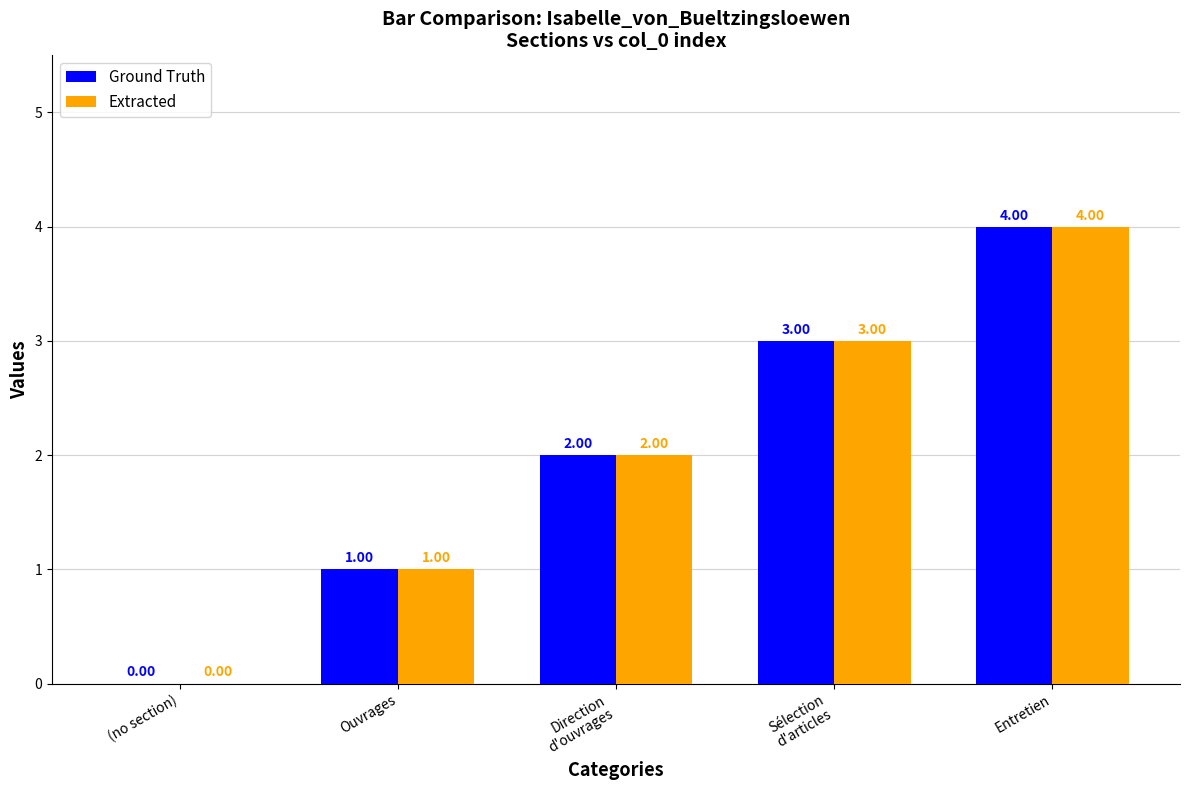

Does the chart contain stacked bars?

No